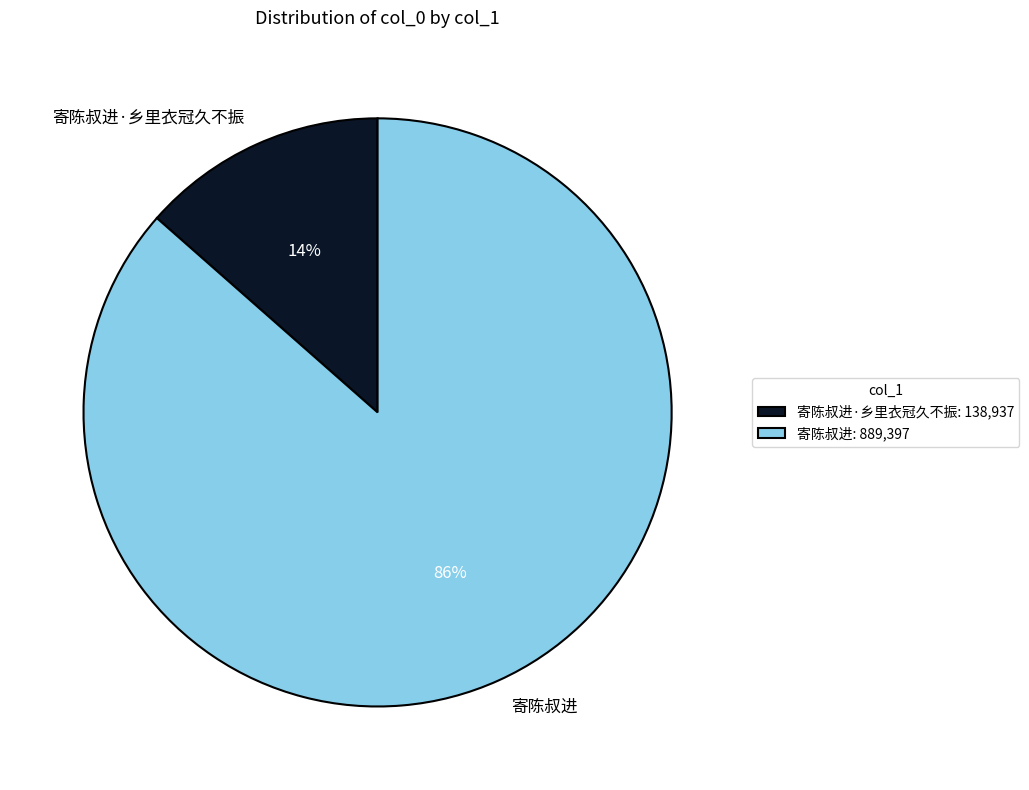

True or false: 寄陈叔进 accounts for 86% of the total.

True